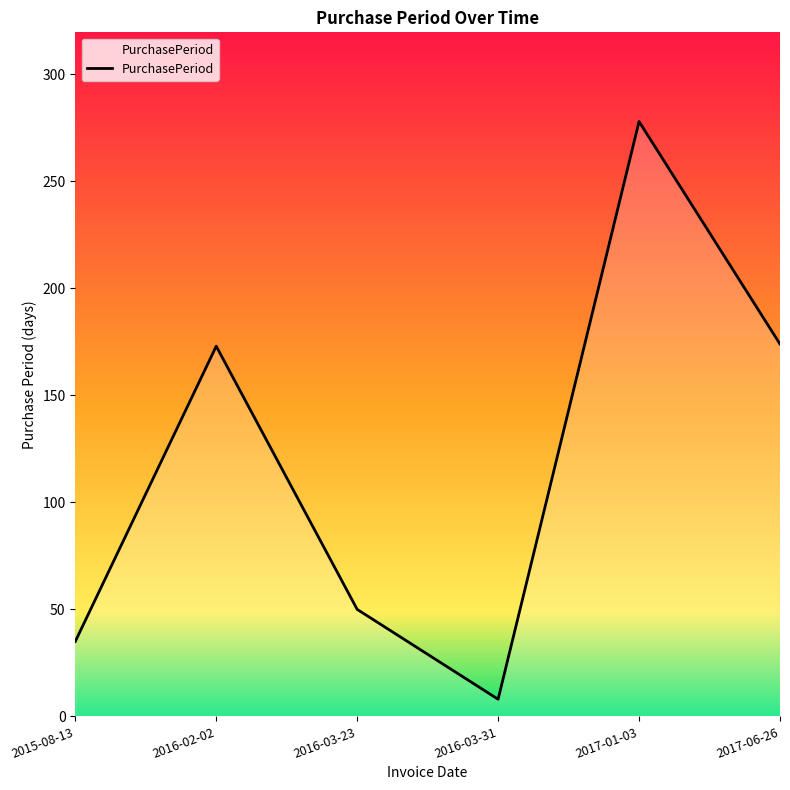

What is the sum of all values?

718